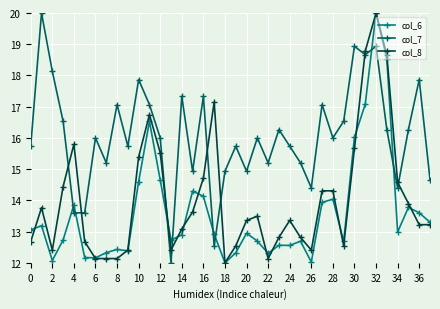

List the series in order of their overall mean, highest first.

col_7, col_8, col_6